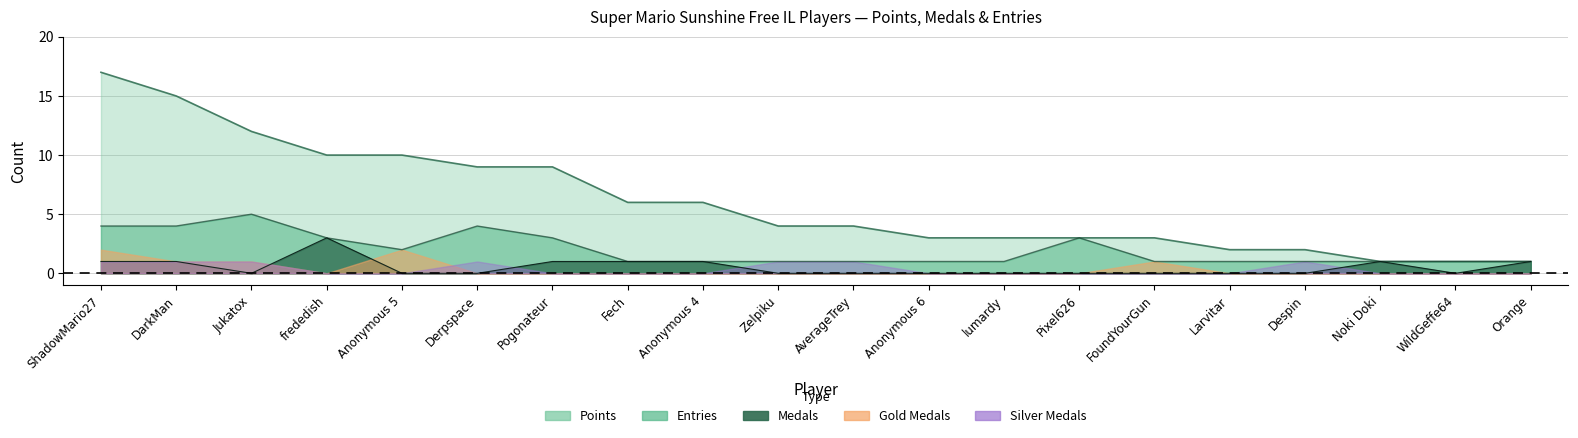

How many categories are shown in the chart?

20